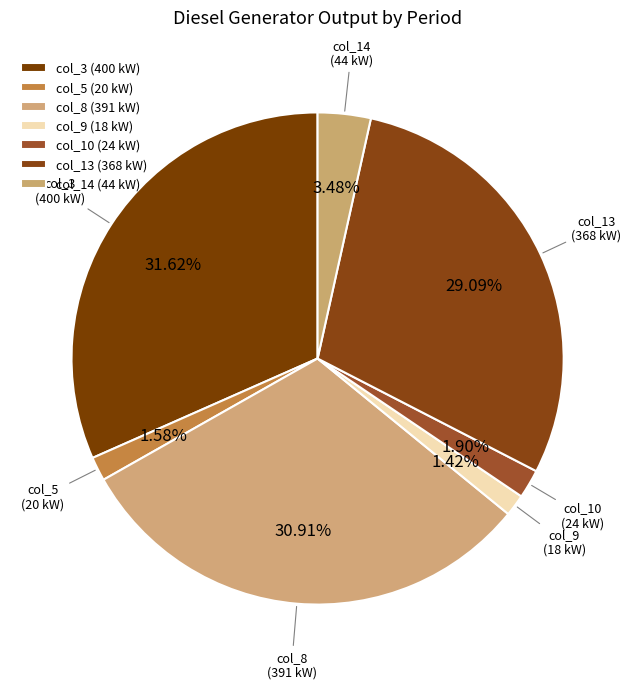

How many slices are in this pie chart?

7